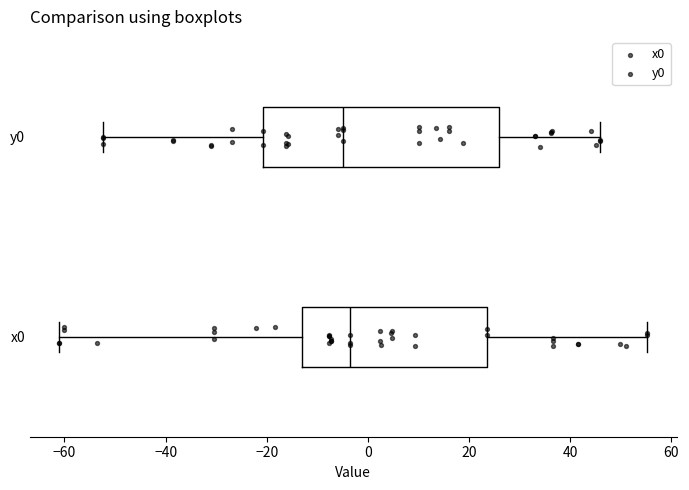

Where is the right edge of the box for y0 on the x-axis? The values are not printed on the chart, so give them approximately, as read against the axis.

26